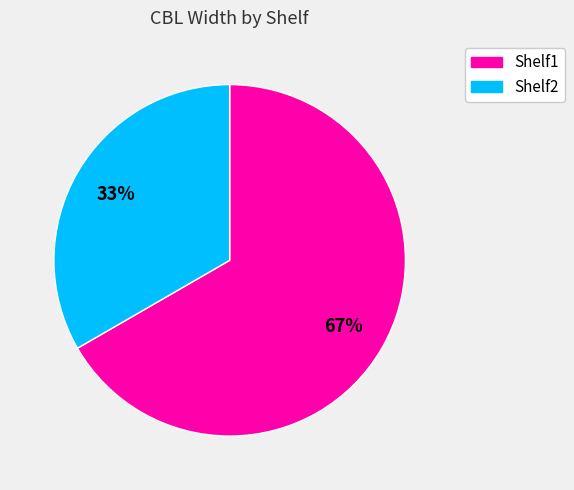

Which category has the smallest portion of the pie?

Shelf2